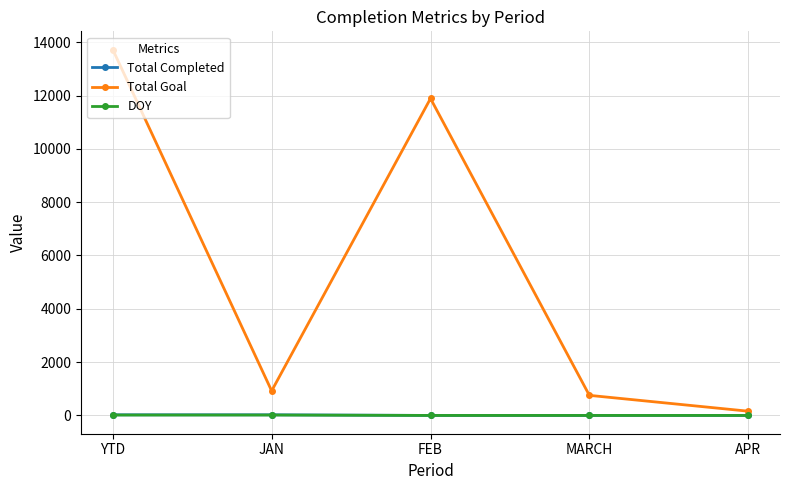

Is the value of Total Goal at JAN greater than the value of DOY at FEB?

Yes